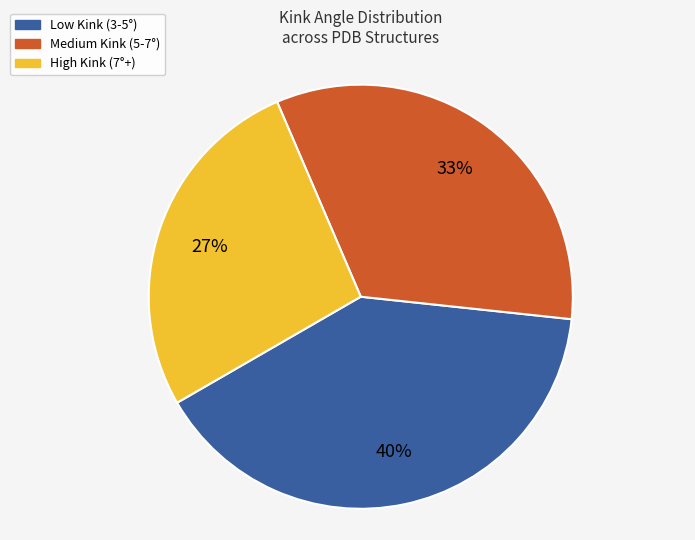

Do High Kink (7°+) and Low Kink (3-5°) together represent more than half of the pie?

Yes